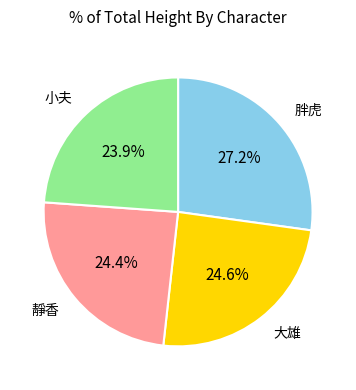

Which has a higher value, 靜香 or 胖虎?

胖虎